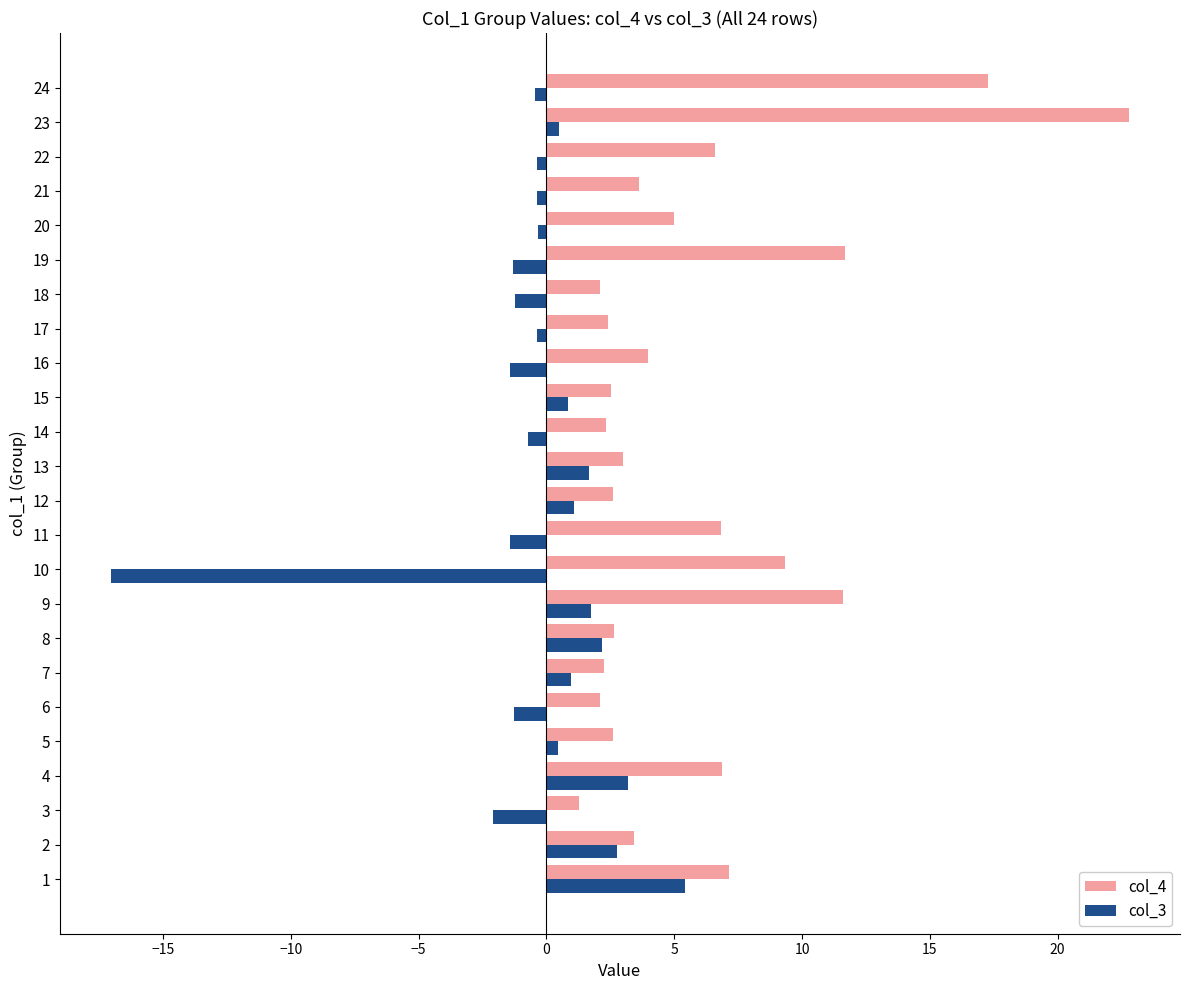

At how many categories does at least one series exceed 19?

1